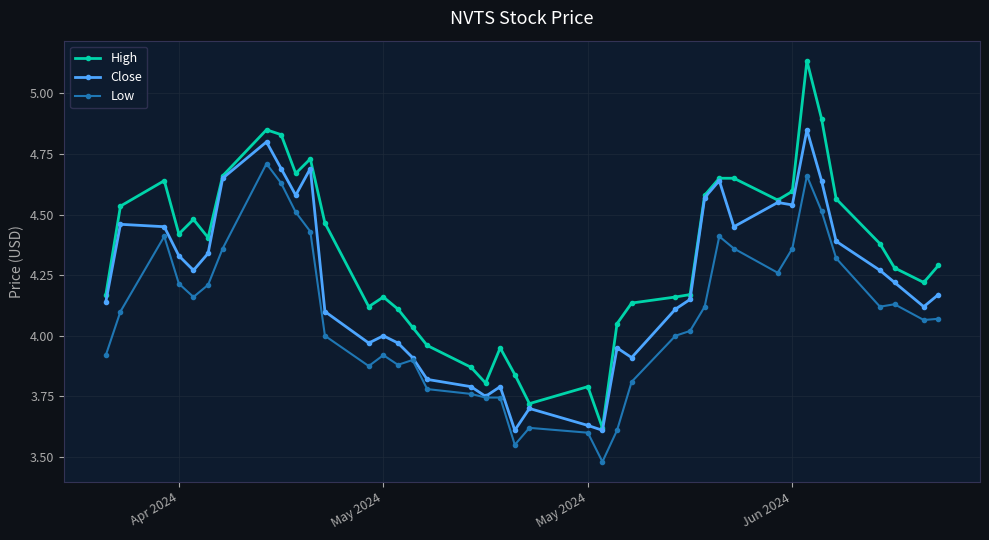

In Close, how many points are higher than both neighbors (excluding endpoints)?

10